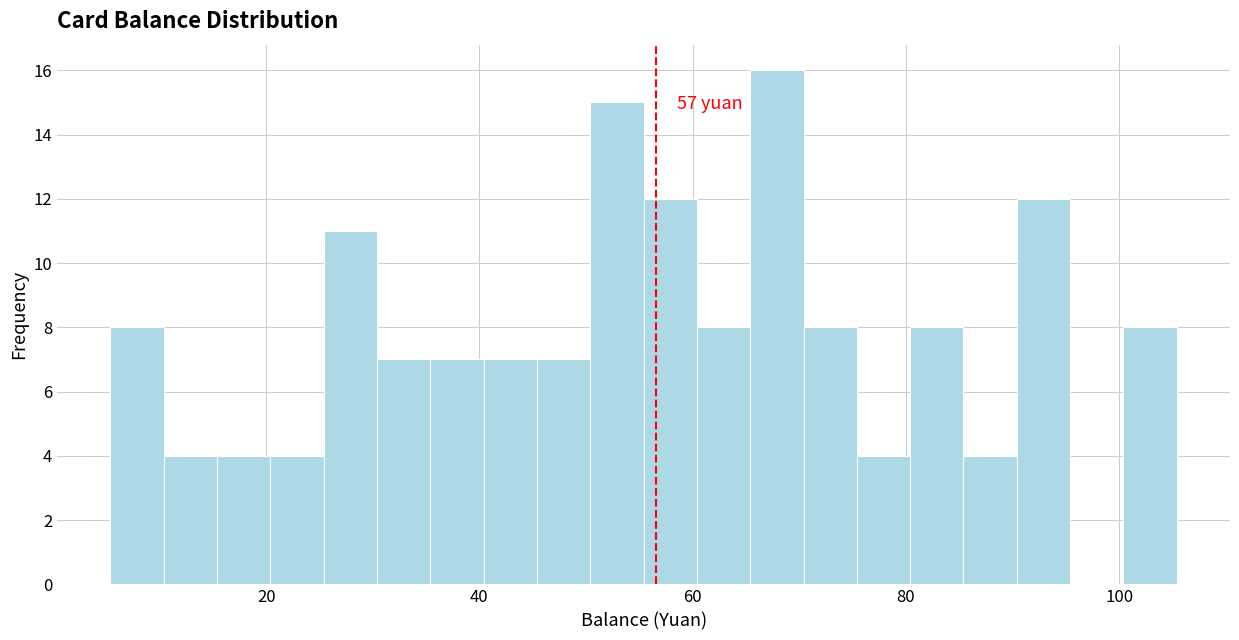

Read against the x-axis, roughly where is the centre of the tallest bar?

68